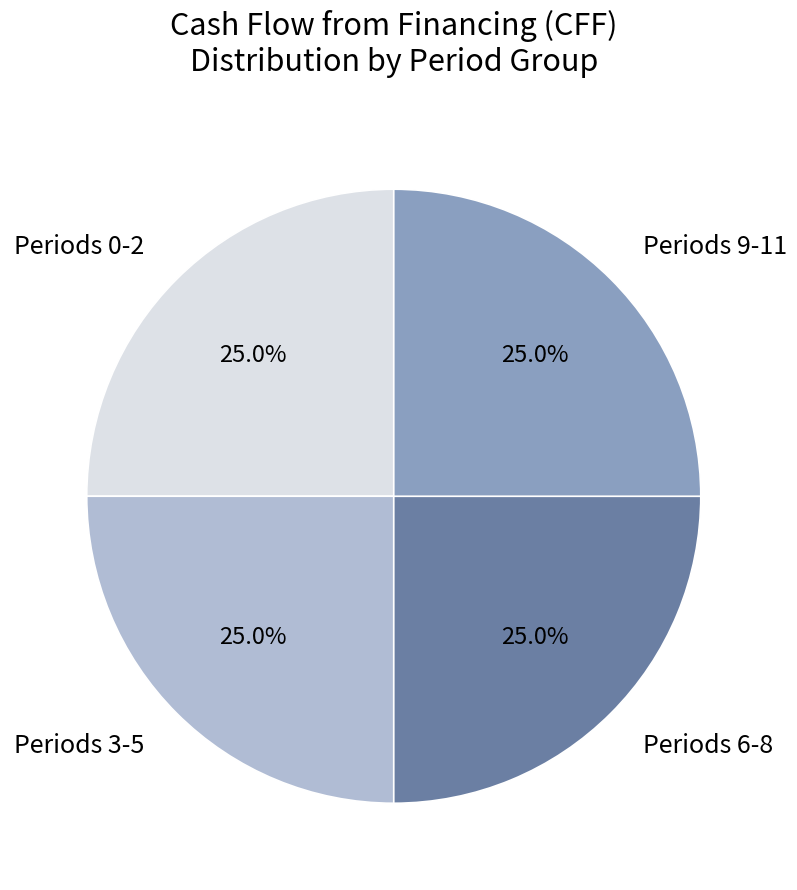

What is the total percentage of Periods 6-8 and Periods 9-11?

50.0%